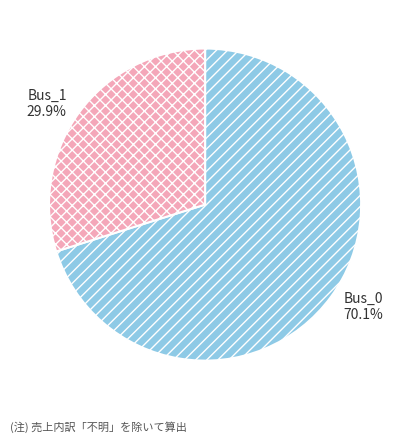

How many segments does this pie chart have?

2